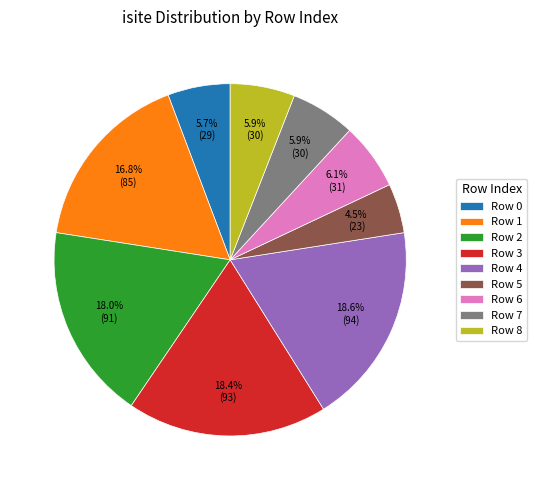

Which category has the smallest portion of the pie?

Row 5